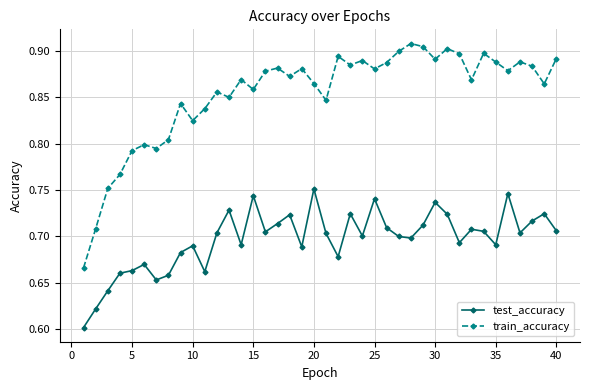

Which series has the largest total across all categories?

train_accuracy